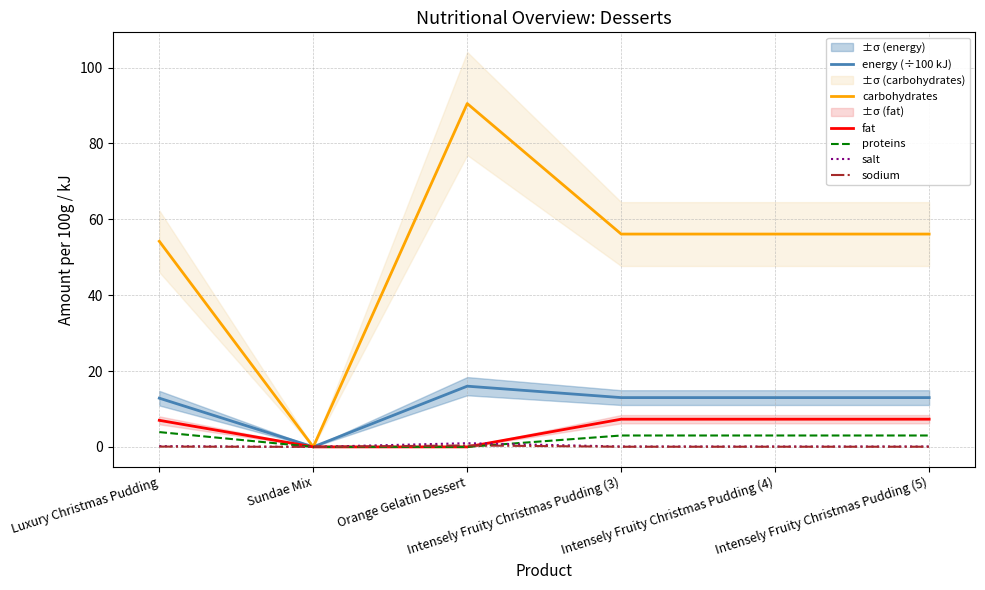

At how many categories does at least one series exceed 42?

5